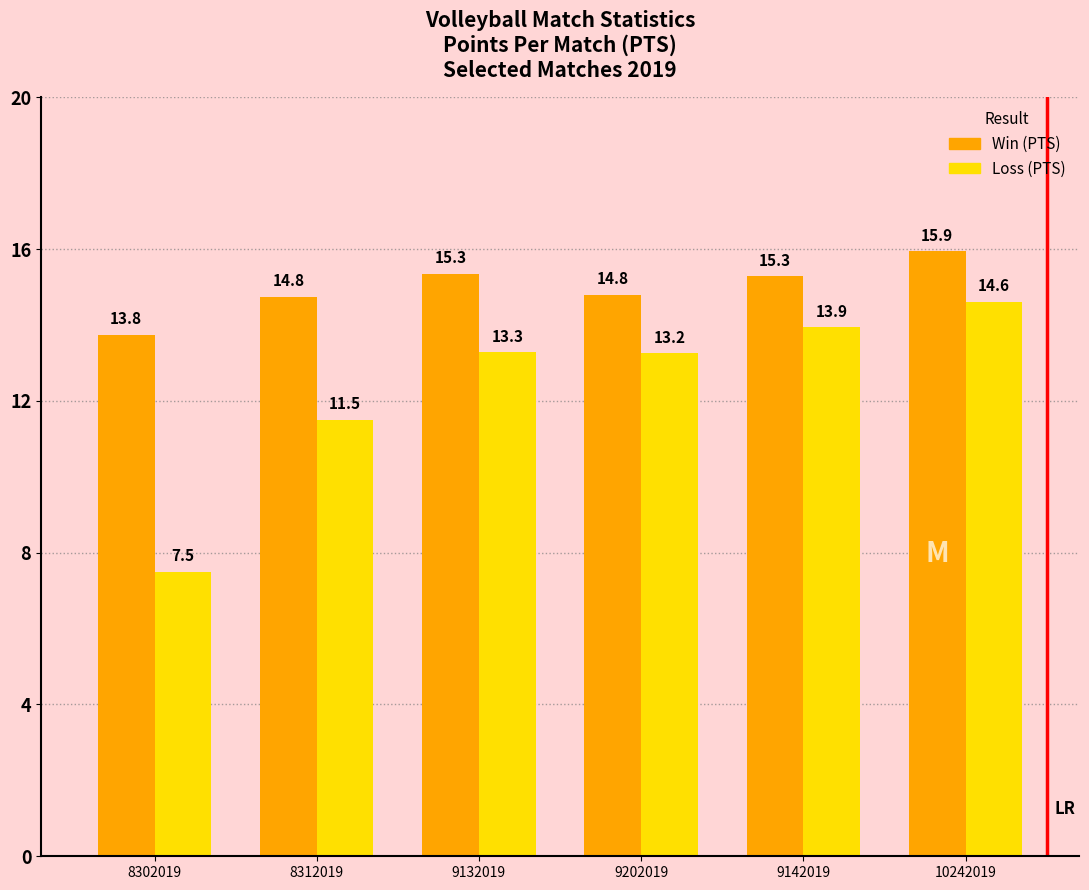

Which label corresponds to the smallest value in the chart?

8302019